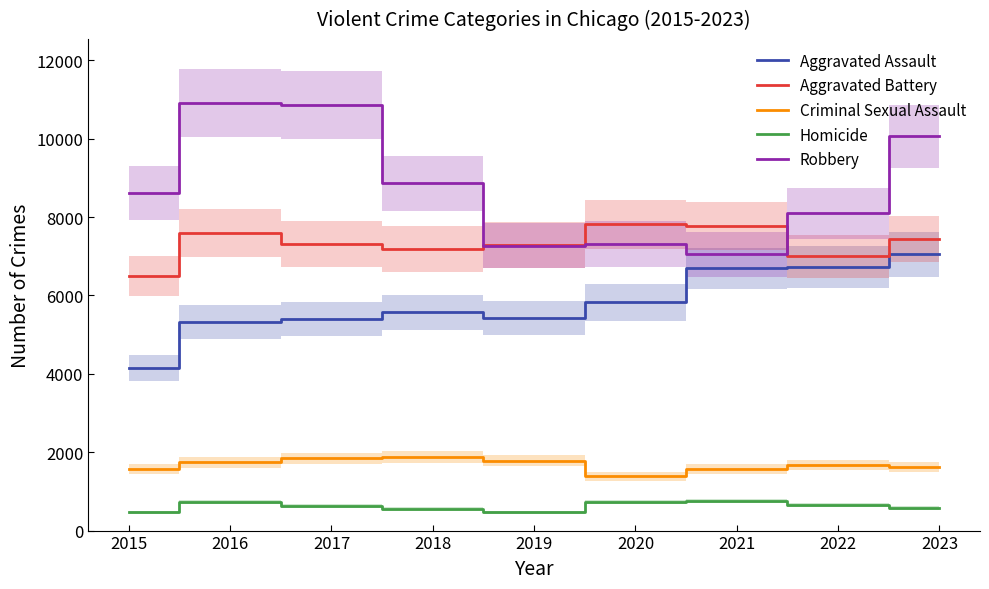

Where is the first local minimum for Robbery?

2019